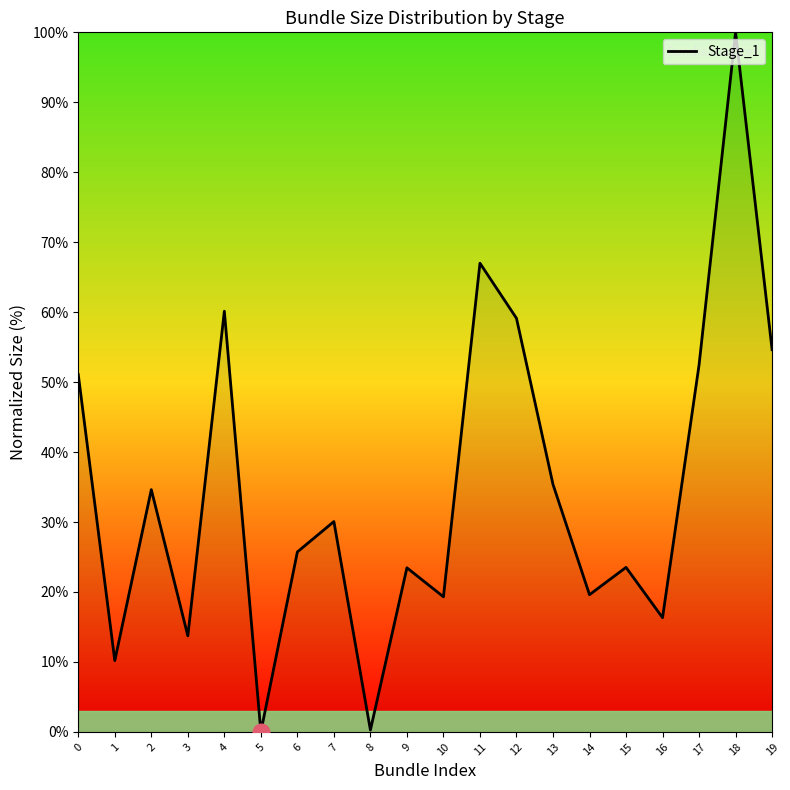

Between 7 and 6, which is larger?

7